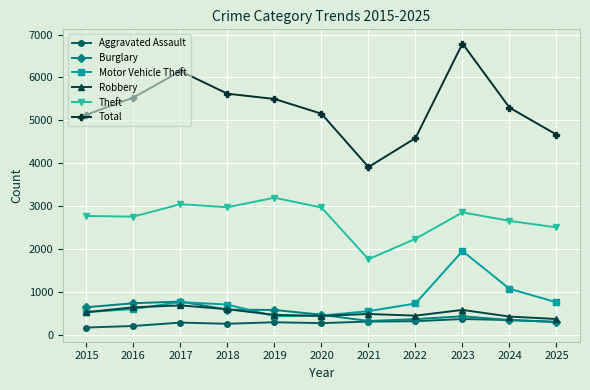

List the series in order of their peak value, highest first.

Total, Theft, Motor Vehicle Theft, Burglary, Robbery, Aggravated Assault